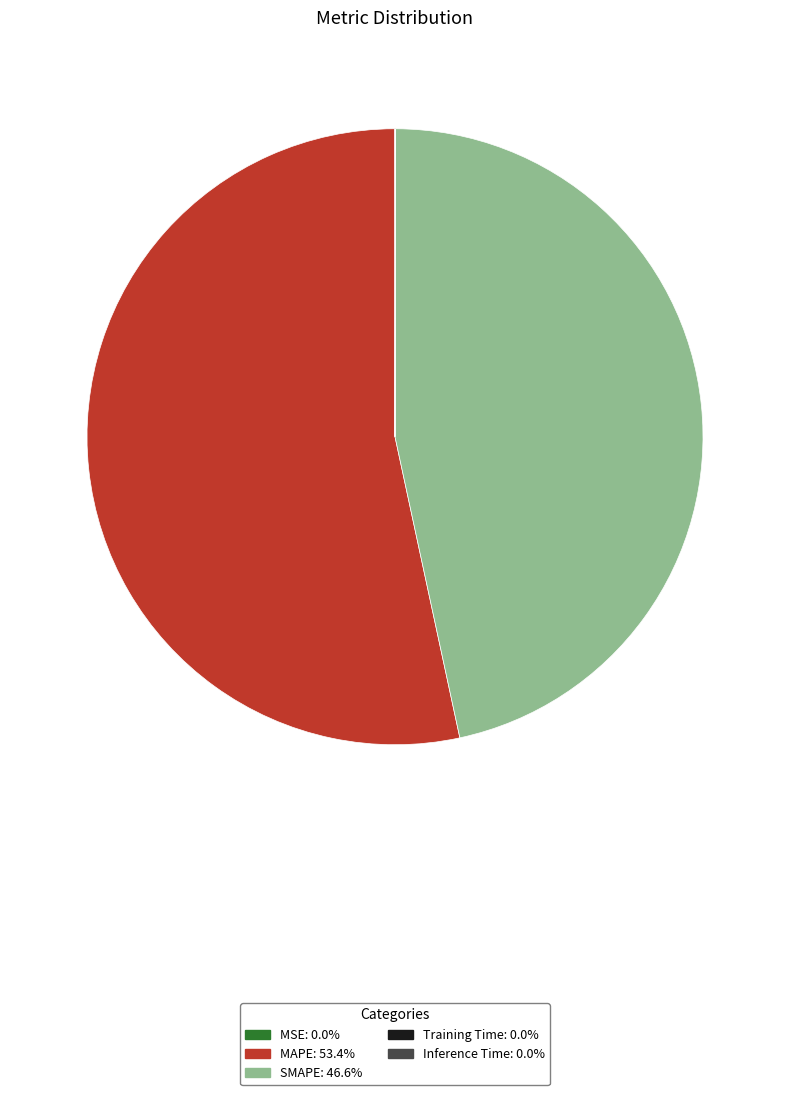

Which has a higher value, MAPE or SMAPE?

MAPE